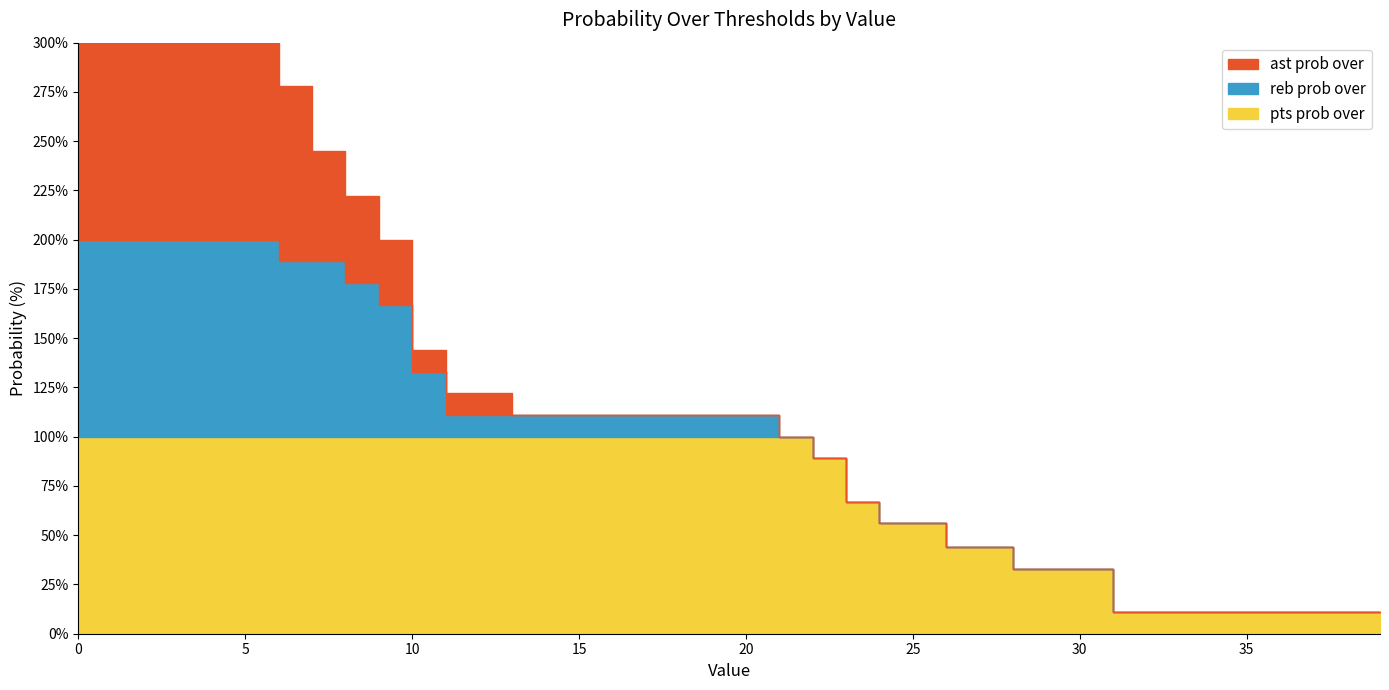

True or false: ast prob over has a value of 63 at 19.

False